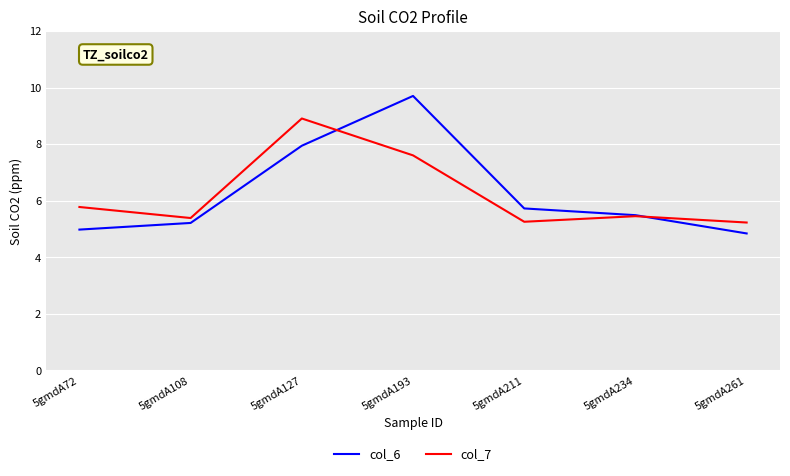

At 5gmdA193, list the series in order from largest to smallest.

col_6, col_7